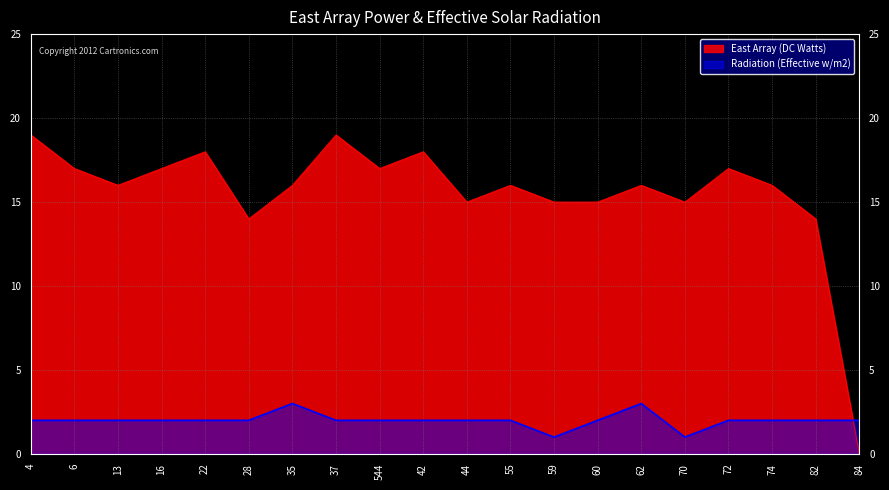

How many interior local valleys (lower than both neighbors) does the data have?

5